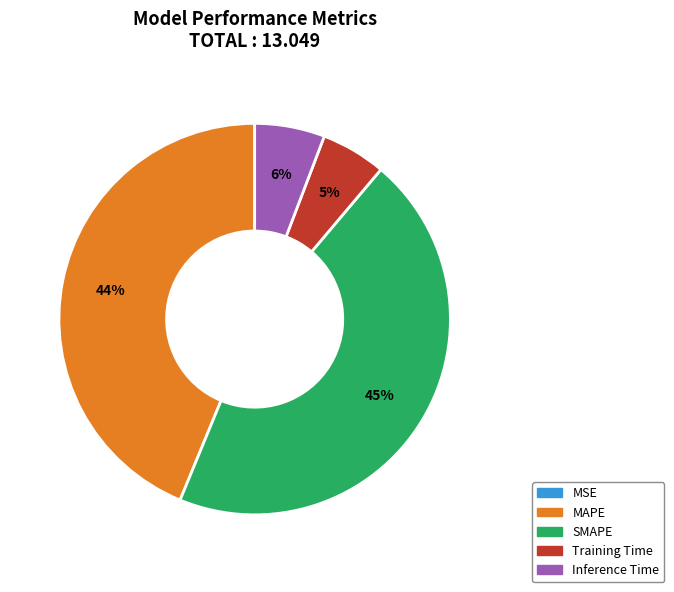

To the nearest percent, what is the average slice percentage?

20%